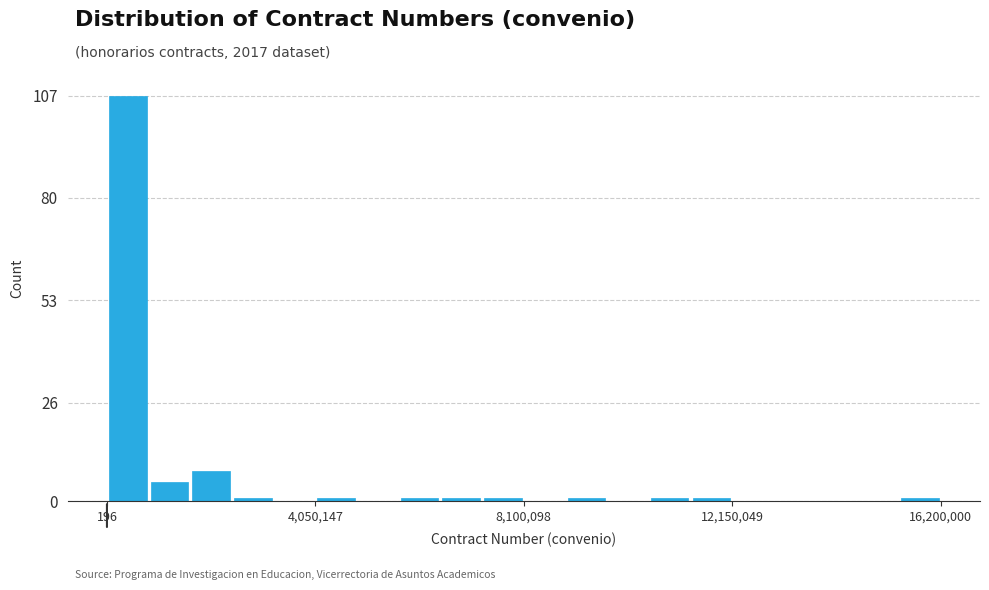

Read against the x-axis, roughly where is the centre of the tallest bar?

500000